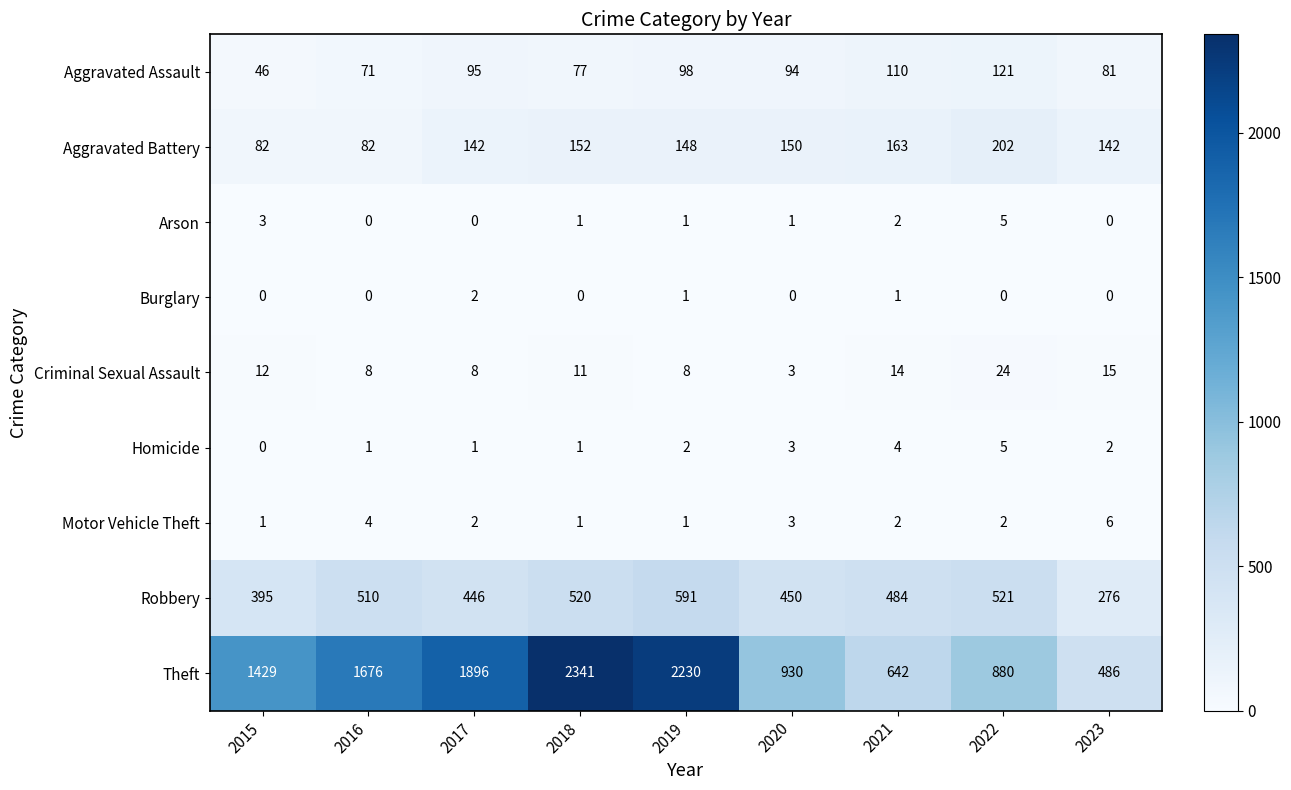

What is the total value across all series at 2015?

1968